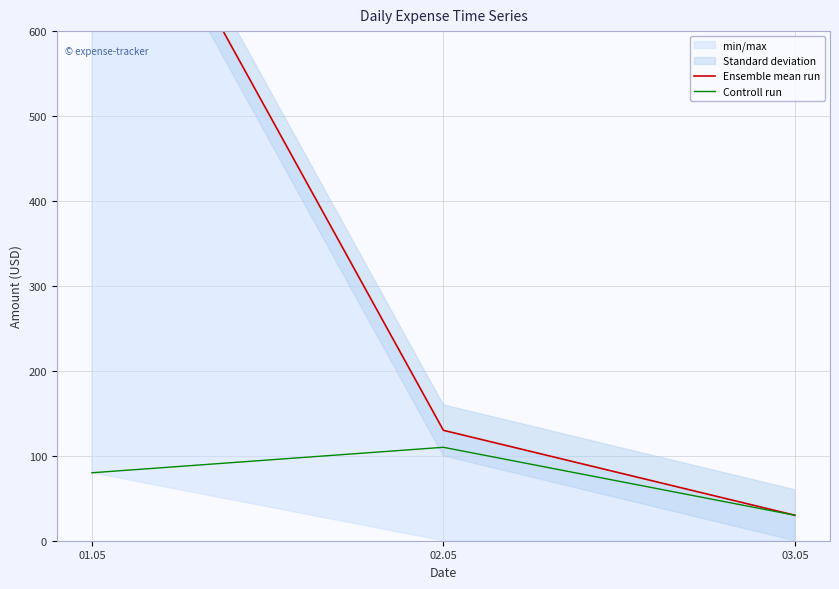

What is the label of the 2nd point from the left?

02.05